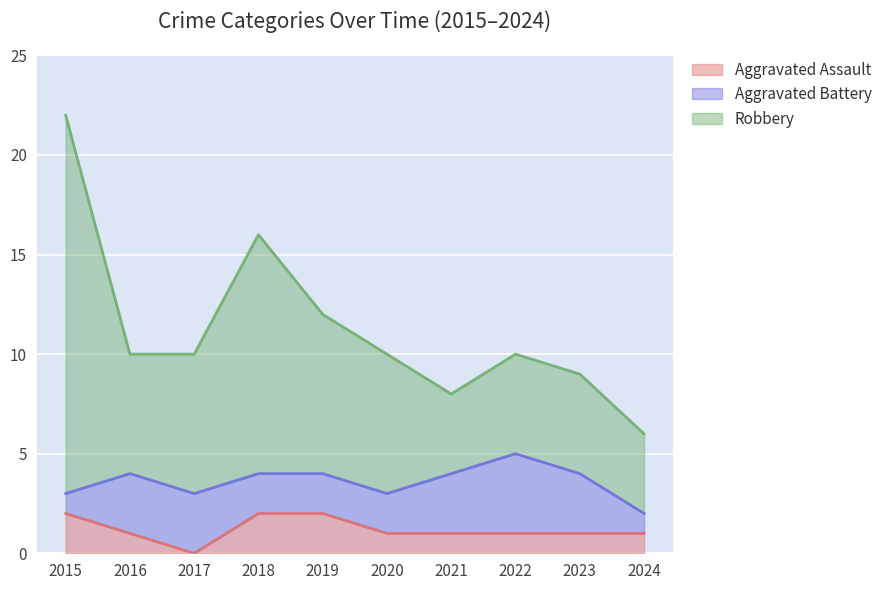

At which category does the chart reach its peak across all series?

2015